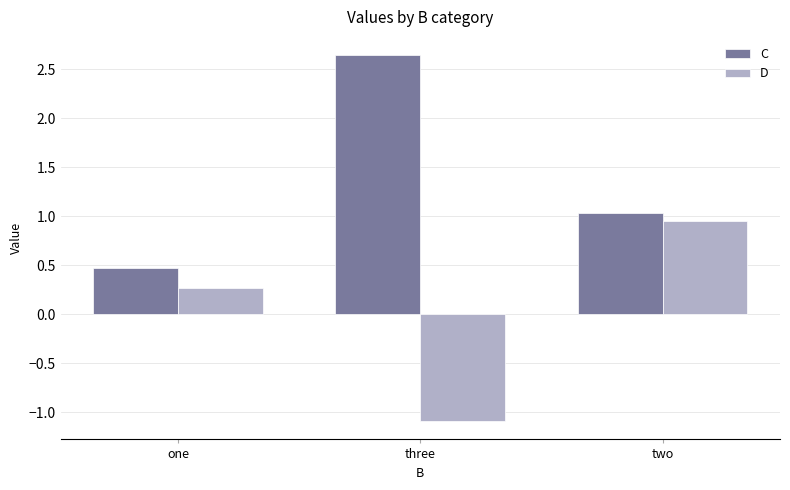

How many values in D are above zero?

2